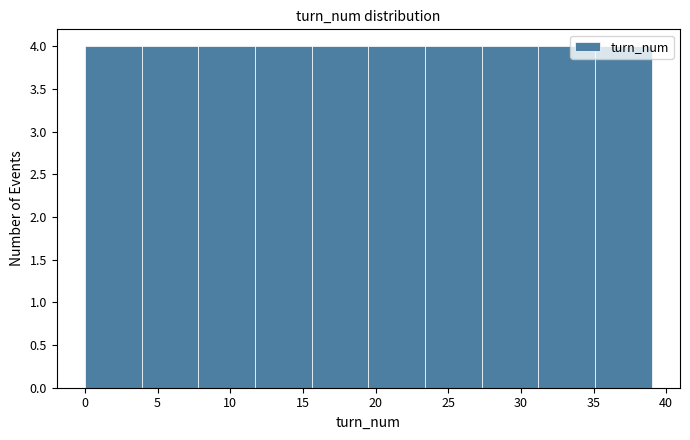

Reading left to right, list every bar in this chart as the range it spans on the x-axis followed by its height. Neither the bar edges nor the heights are printed on the chart, so give them approximately, as read against the axes.

0.0 to 3.9: 4
3.9 to 7.8: 4
7.8 to 11.7: 4
11.7 to 15.6: 4
15.6 to 19.5: 4
19.5 to 23.4: 4
23.4 to 27.3: 4
27.3 to 31.2: 4
31.2 to 35.1: 4
35.1 to 39.0: 4